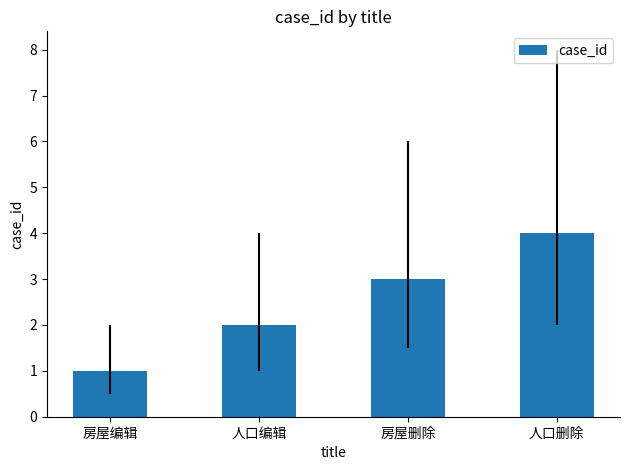

Count the values in the range 2 to 4.

3